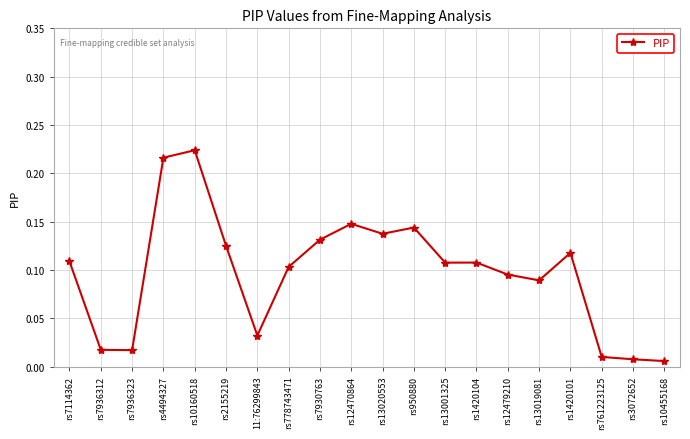

True or false: the data has more than 2 interior local peaks.

True